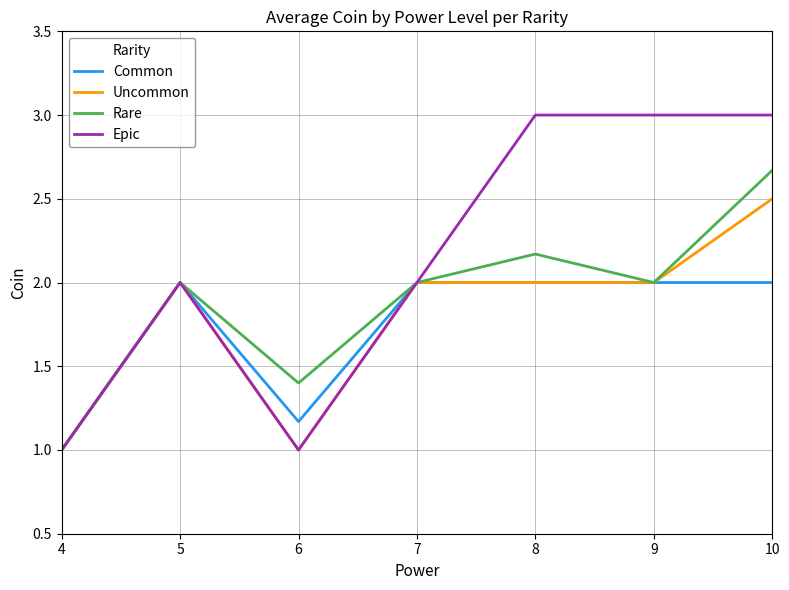

What is the difference between the highest and lowest values at 8?

1.0